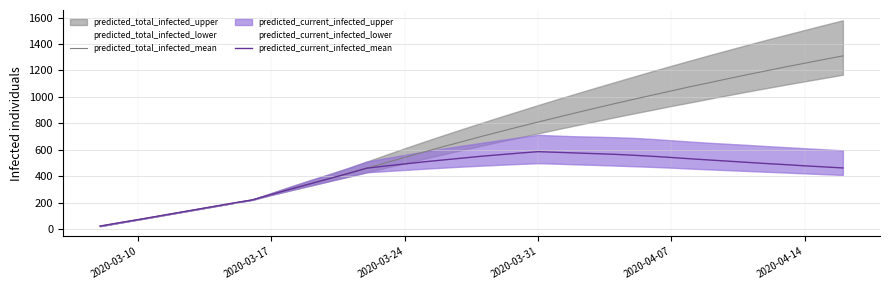

What is the highest value of the predicted_total_infected_mean series?

1310